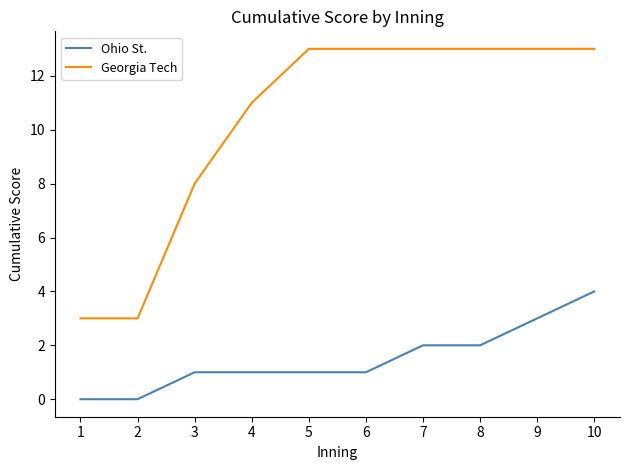

The Ohio St. series shows 2 at 7. True or false?

True